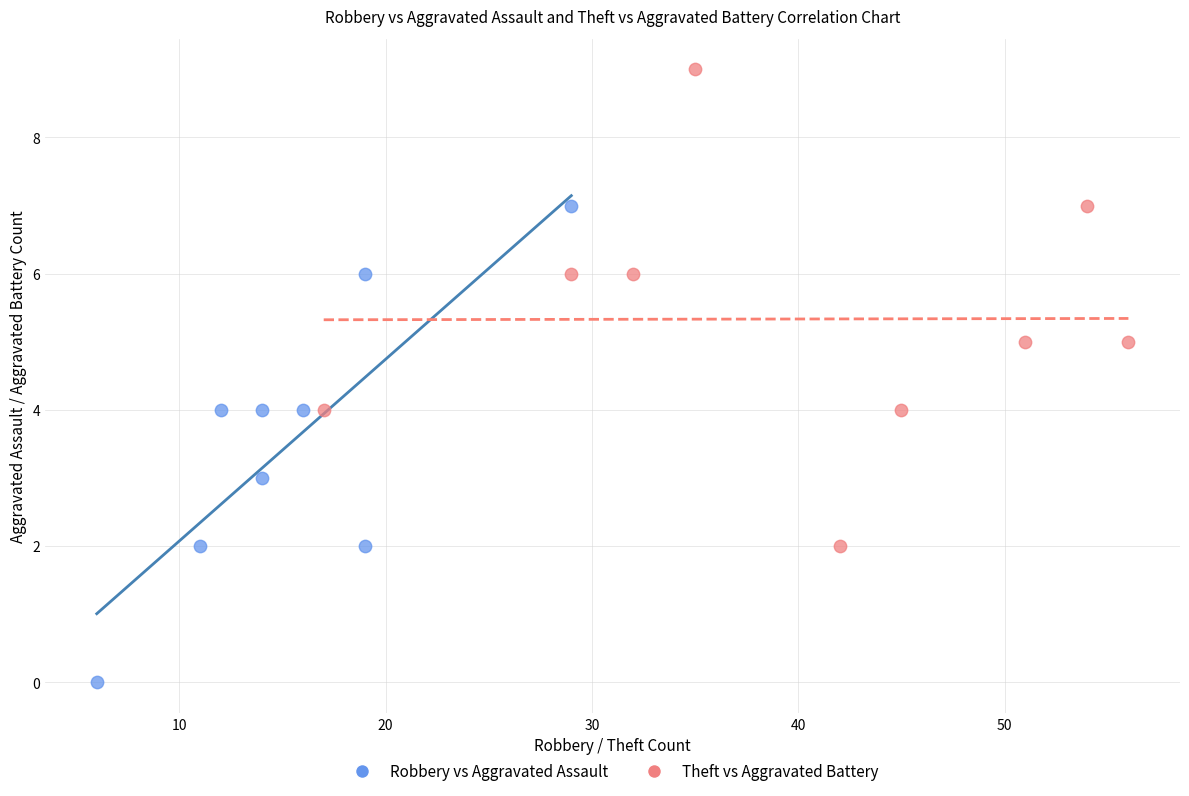

Which series contains the highest Y value?

Theft vs Aggravated Battery